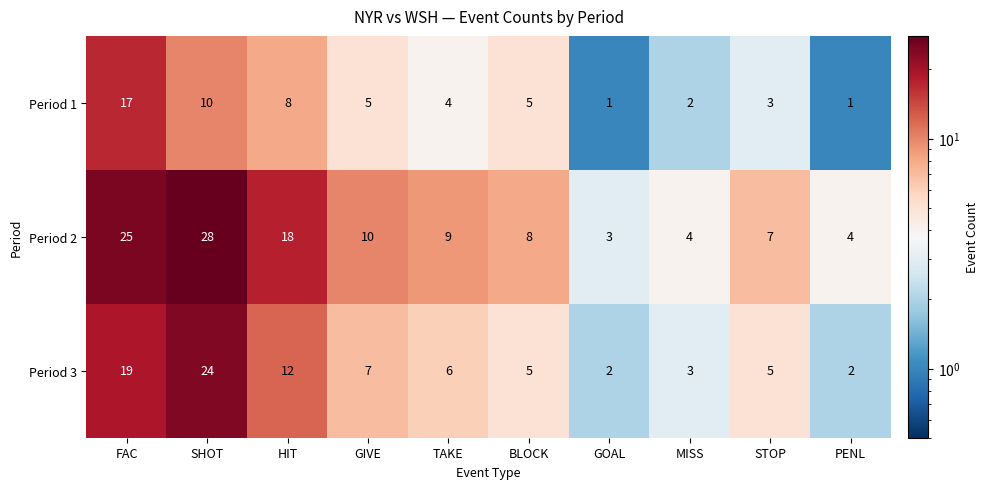

Which category has the highest value in the Period 3 series?

SHOT